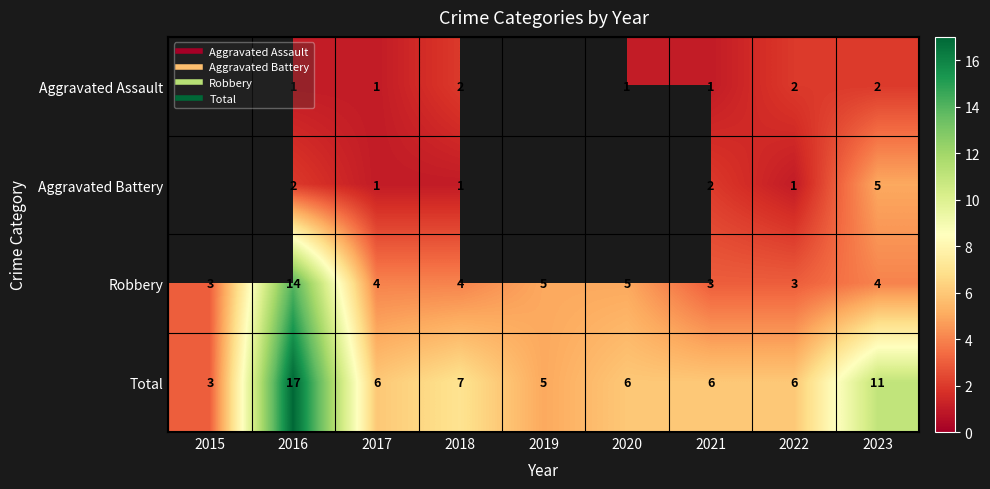

What is the sum of the Total values at 2019 and 2016?

22.0